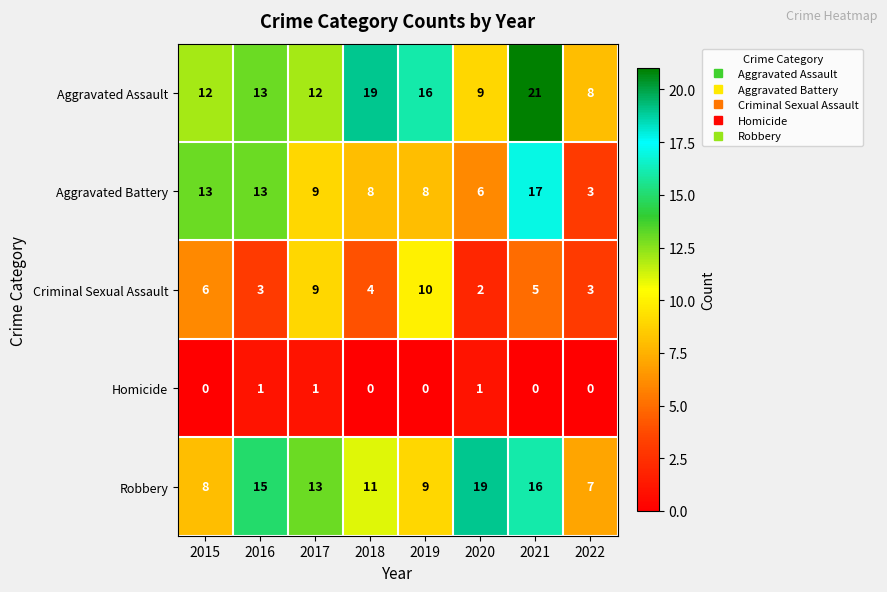

Rank the series at 2015 from lowest to highest value.

Homicide, Criminal Sexual Assault, Robbery, Aggravated Assault, Aggravated Battery